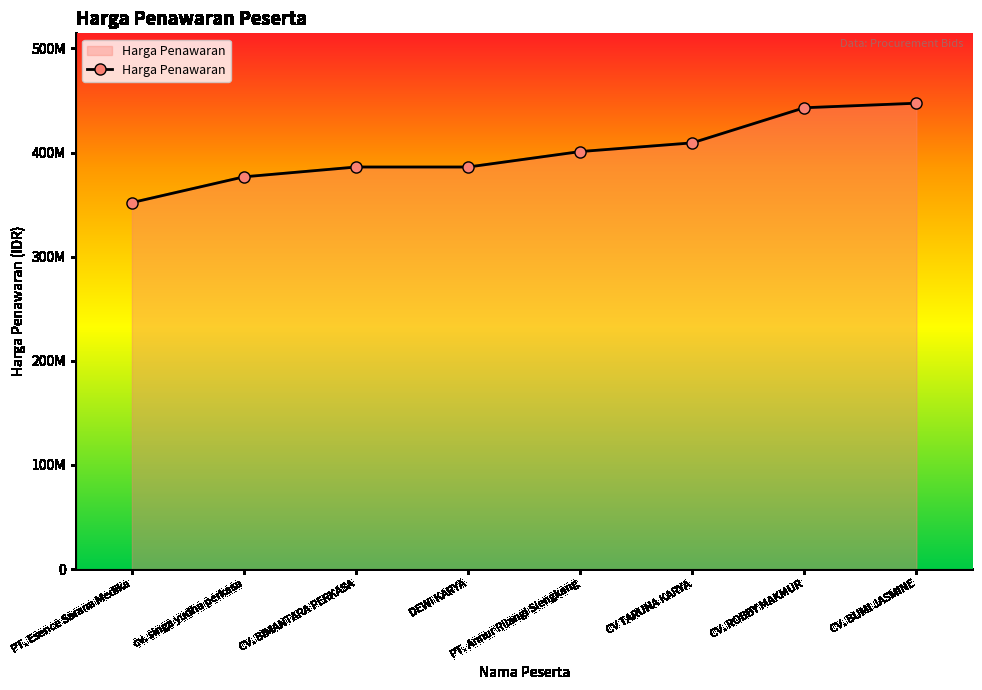

Does the chart have visible grid lines?

No